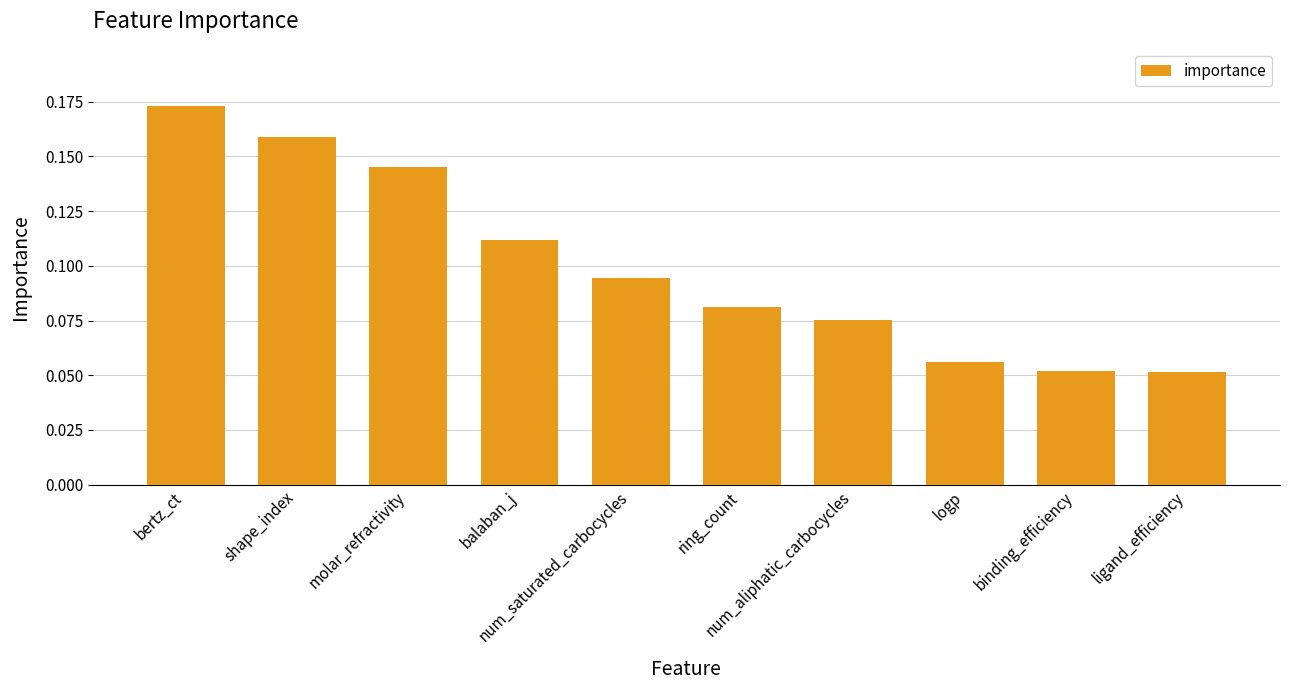

The chart shows a value of 0.3 at bertz_ct. True or false?

False